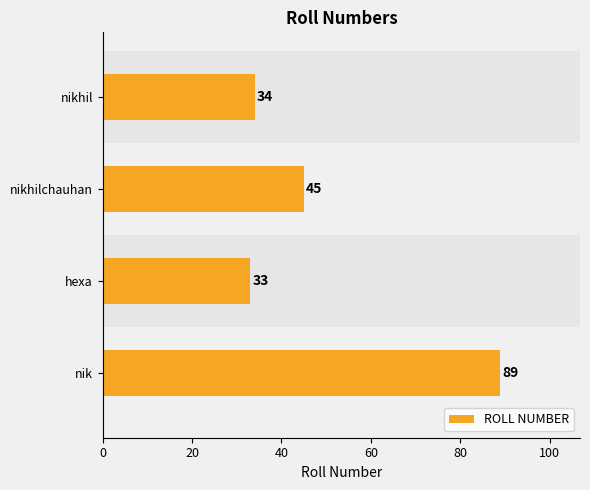

What is the difference between the values at nik and hexa?

56